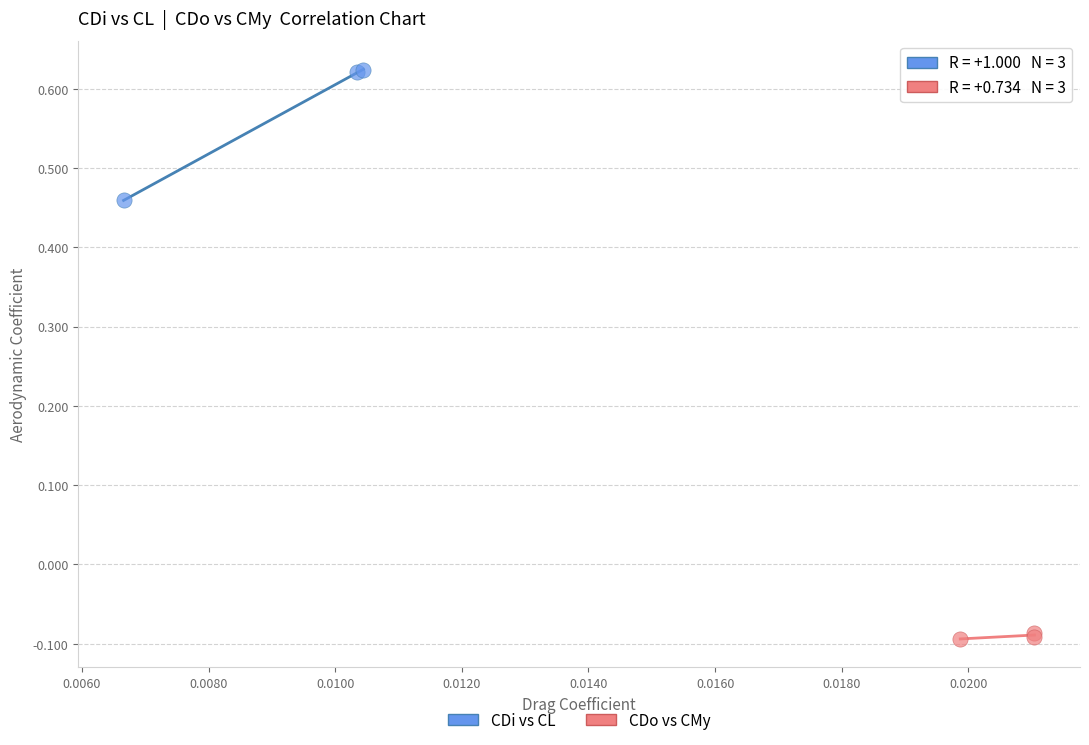

Which series reaches the maximum Y coordinate?

CDi vs CL